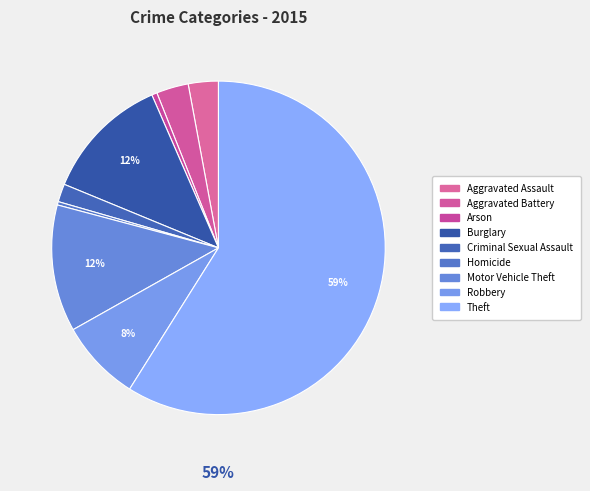

How many slices are in this pie chart?

9